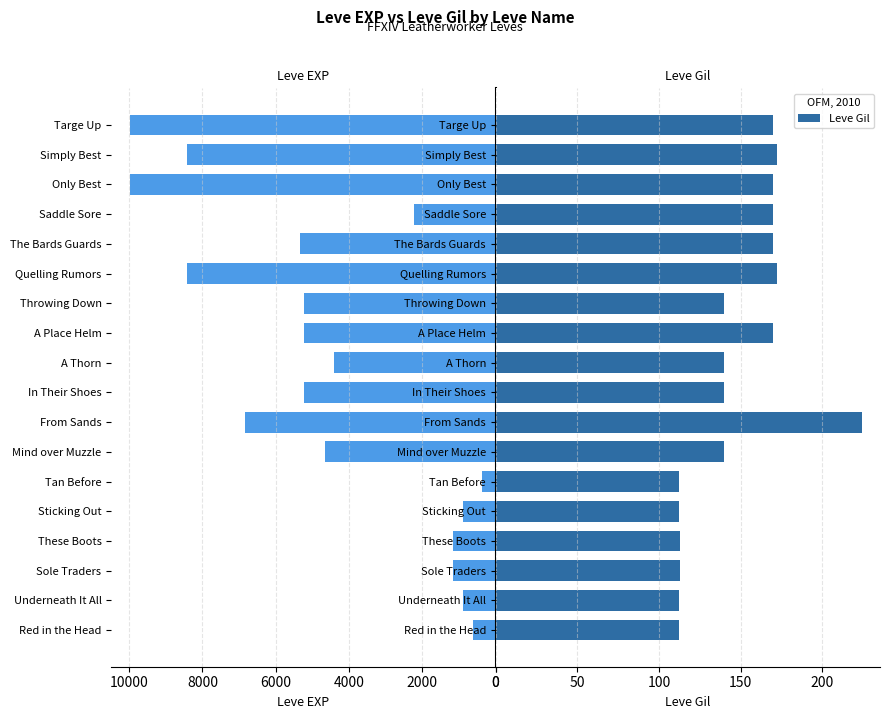

Rank the series by their maximum value, from highest to lowest.

Leve EXP, Leve Gil